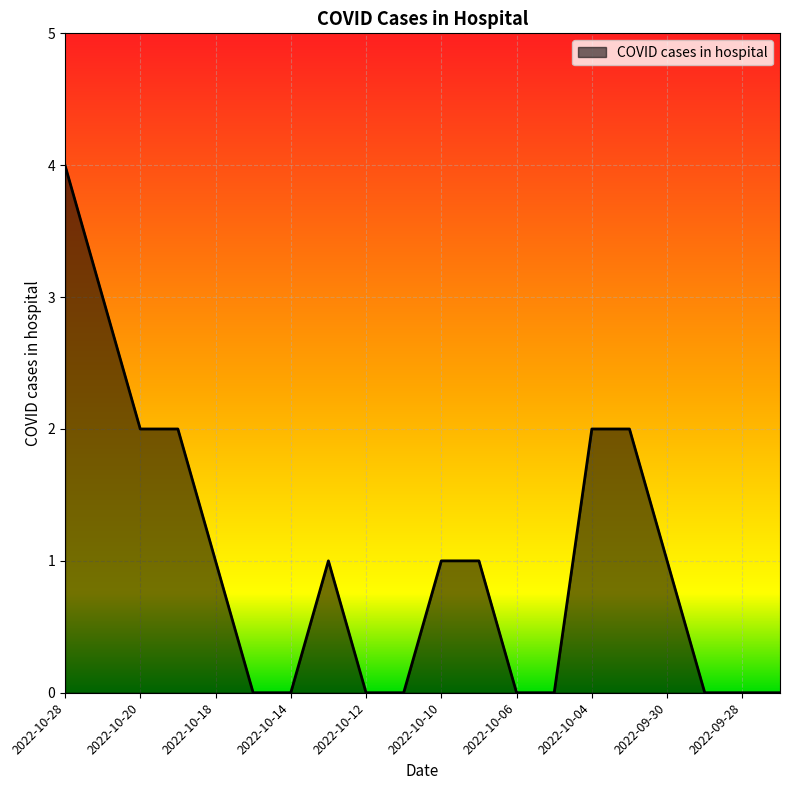

What is the sum of all values?

20